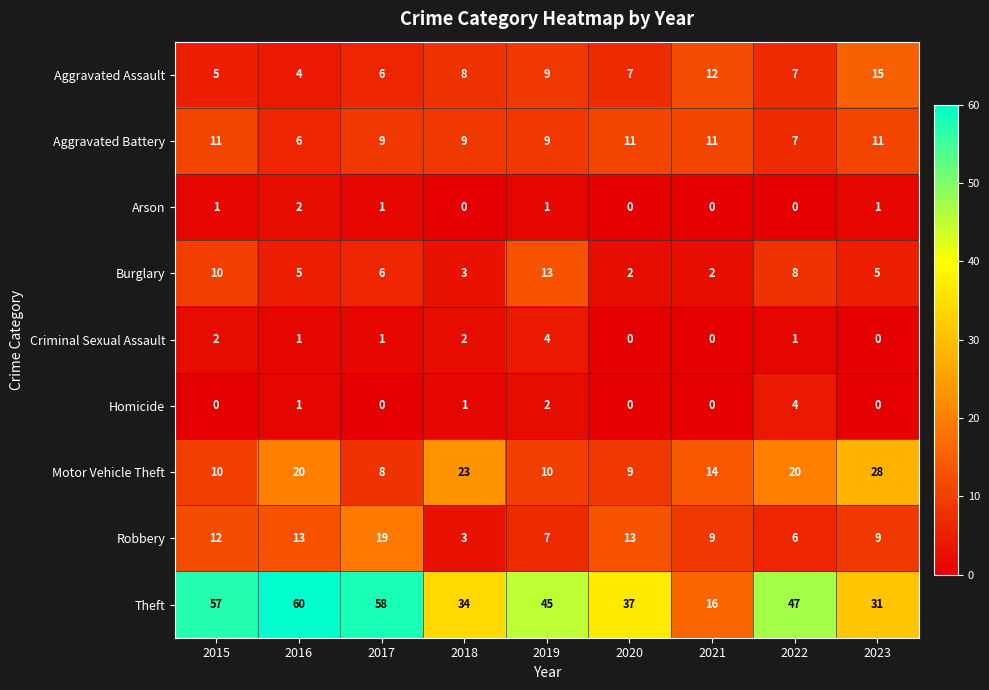

What value does the Aggravated Battery series have at 2016?

6